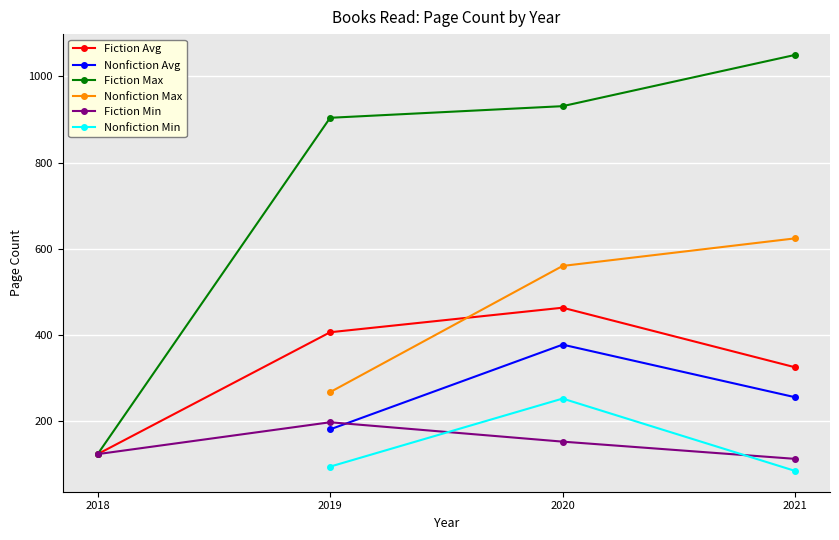

True or false: Nonfiction Min has a value of 136.0 at 2021.

False